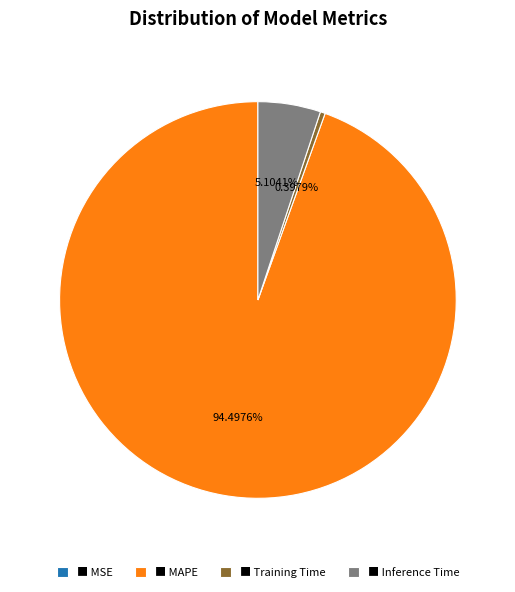

Is there a majority slice in this chart?

Yes